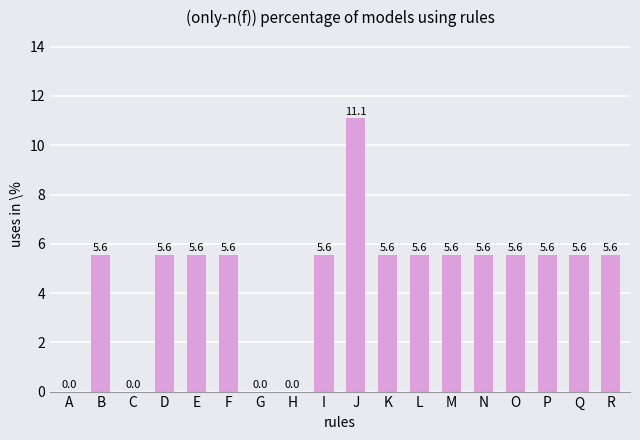

Which label corresponds to the largest value in the chart?

J